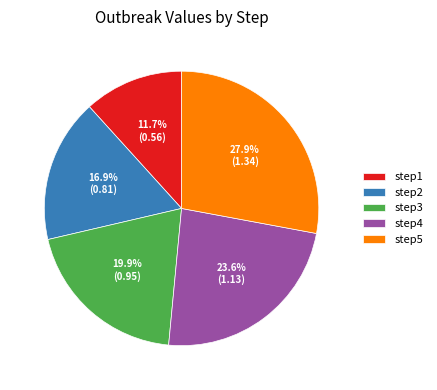

What is the largest slice in the pie chart?

step5